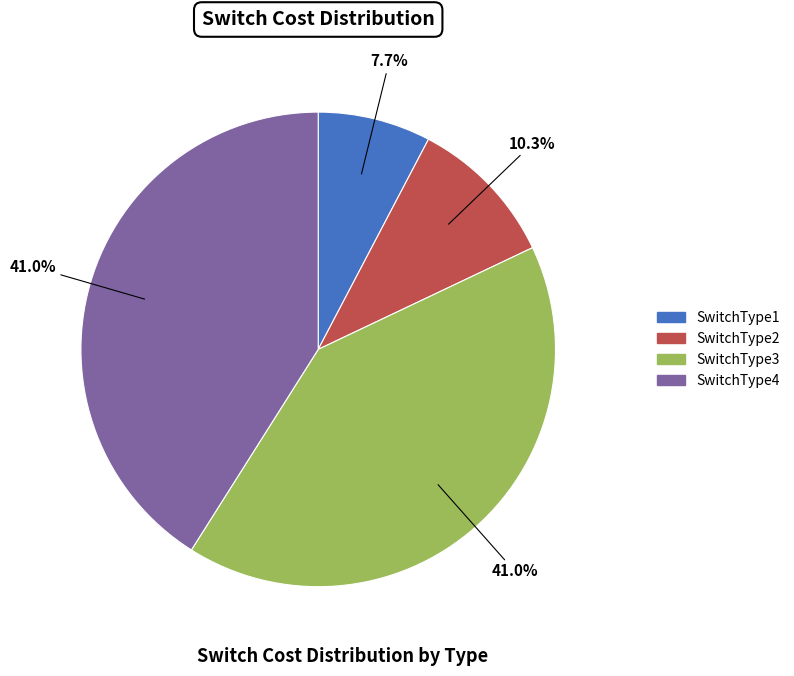

How many segments does this pie chart have?

4